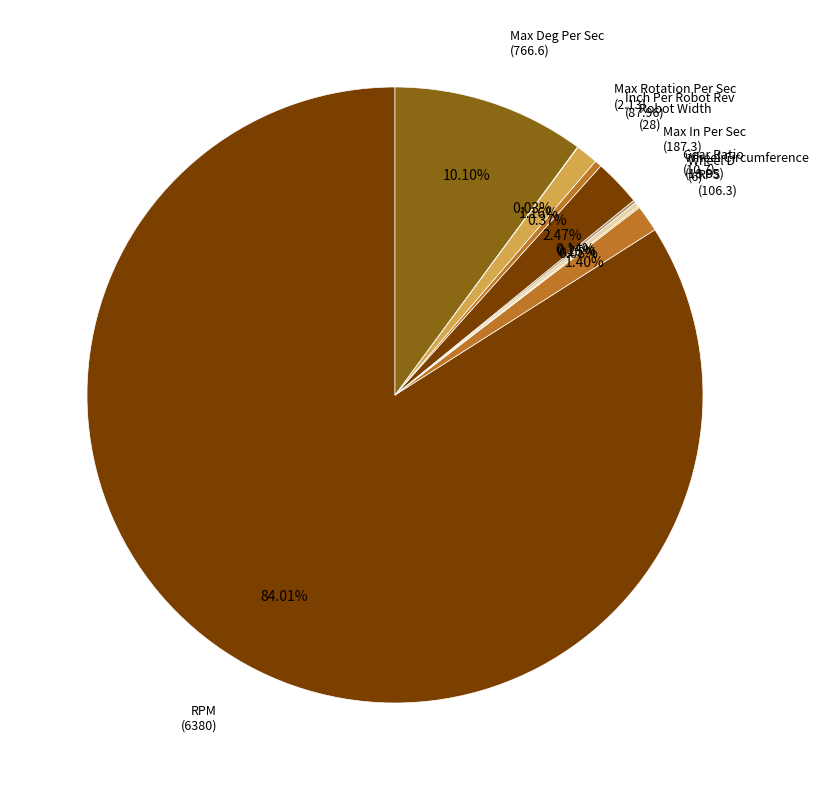

Which slice is the largest?

RPM